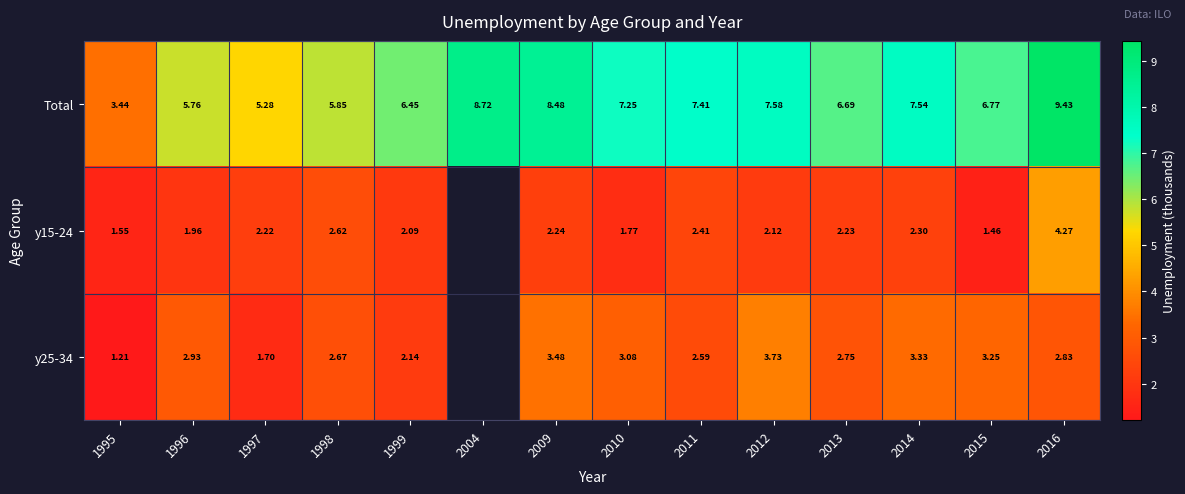

How many data points in row_2 are above 2?

11